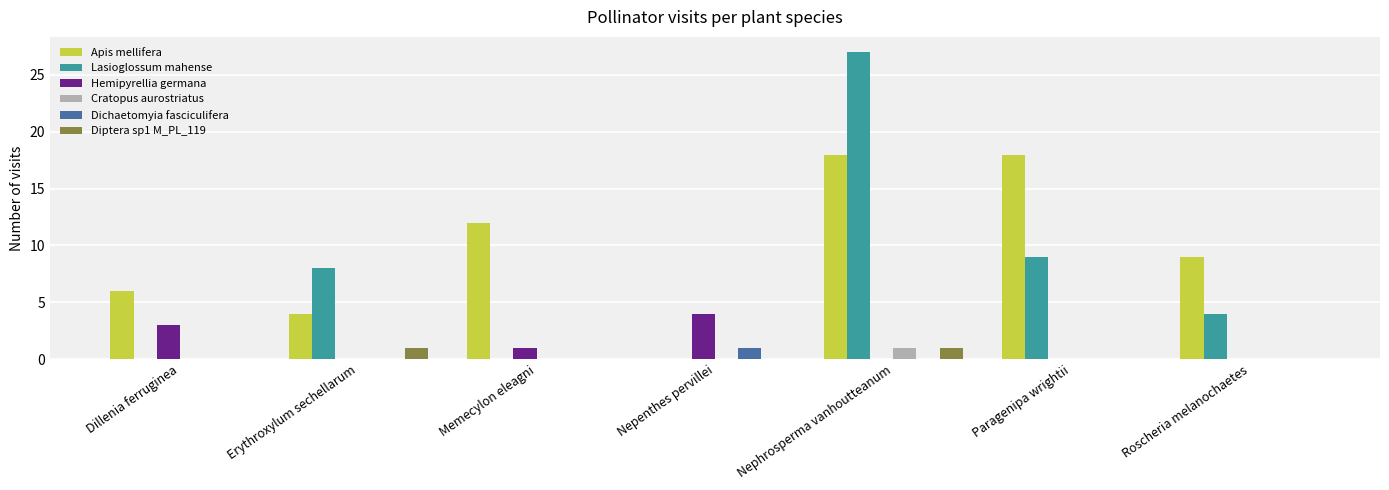

At which category is the sum across all series the highest?

Nephrosperma vanhoutteanum